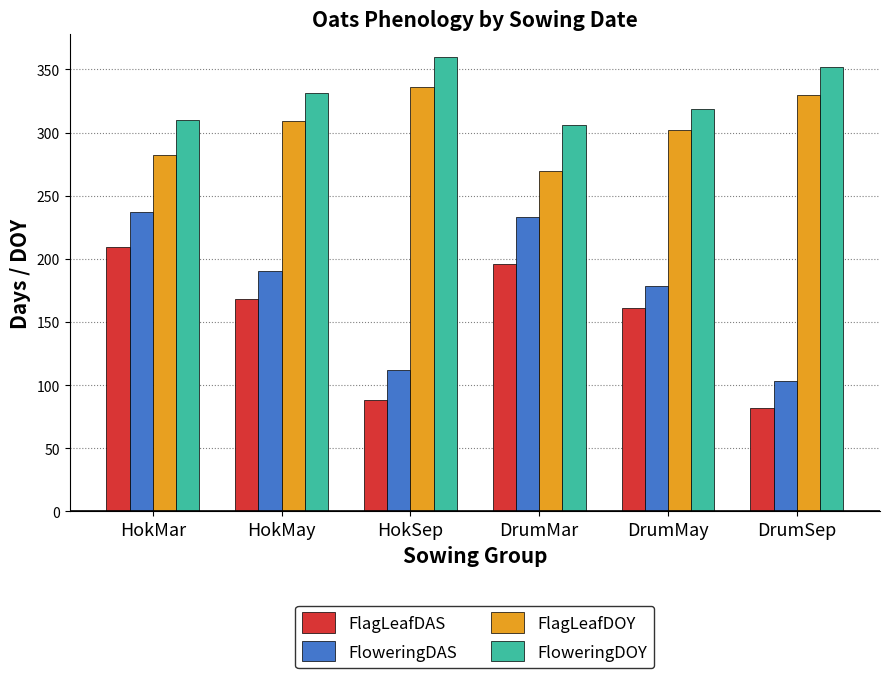

What are all the series names shown in the legend?

FlagLeafDAS, FloweringDAS, FlagLeafDOY, FloweringDOY